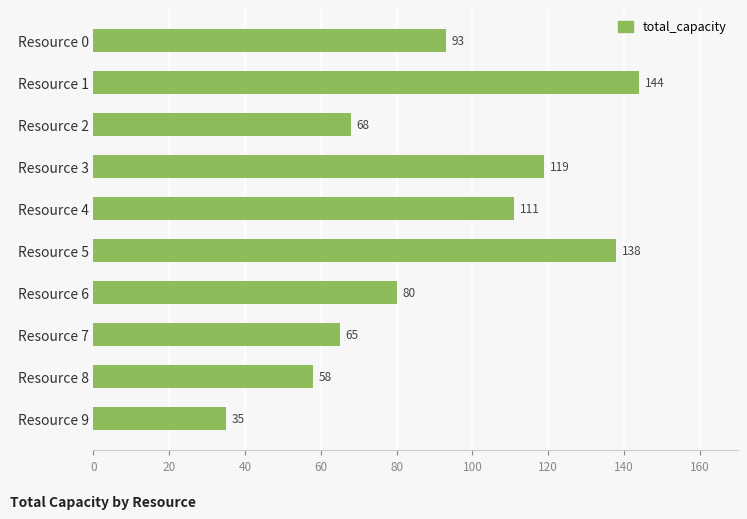

The chart shows a value of 27 at Resource 2. True or false?

False